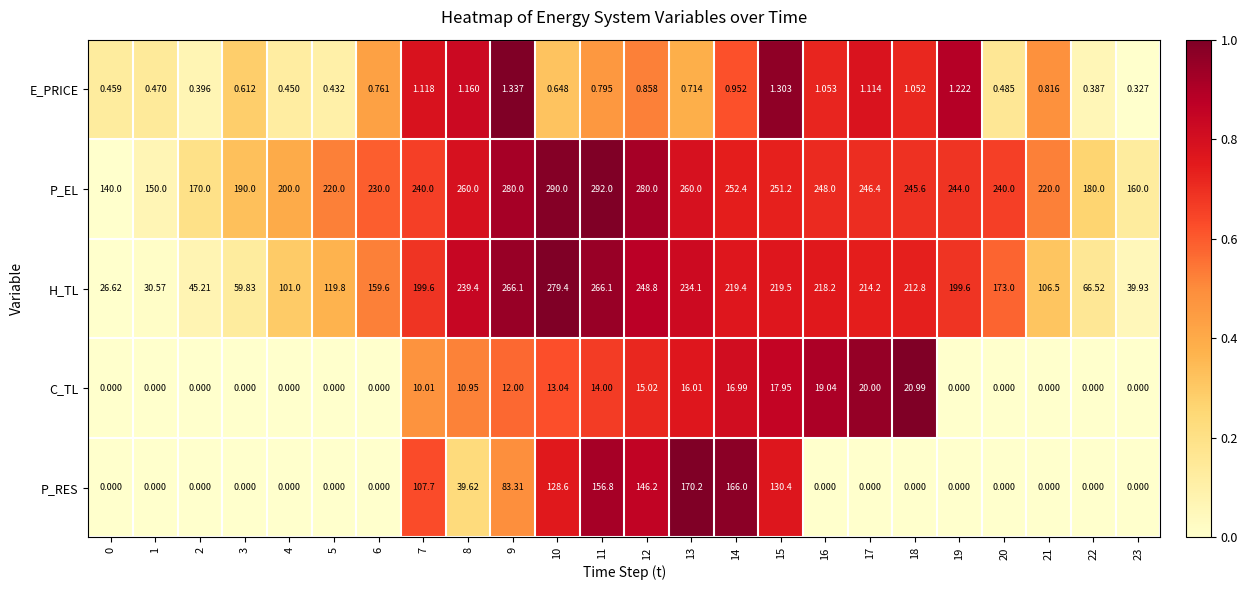

Which series has the largest total across all categories?

P_EL